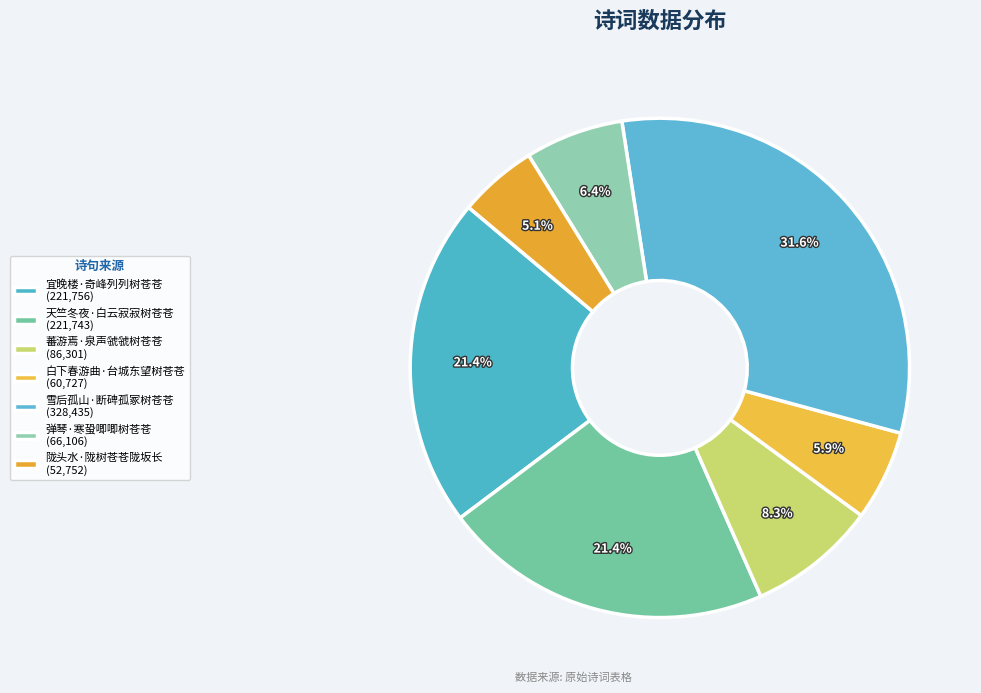

True or false: 弹琴·寒蛩唧唧树苍苍 accounts for 6% of the total.

True